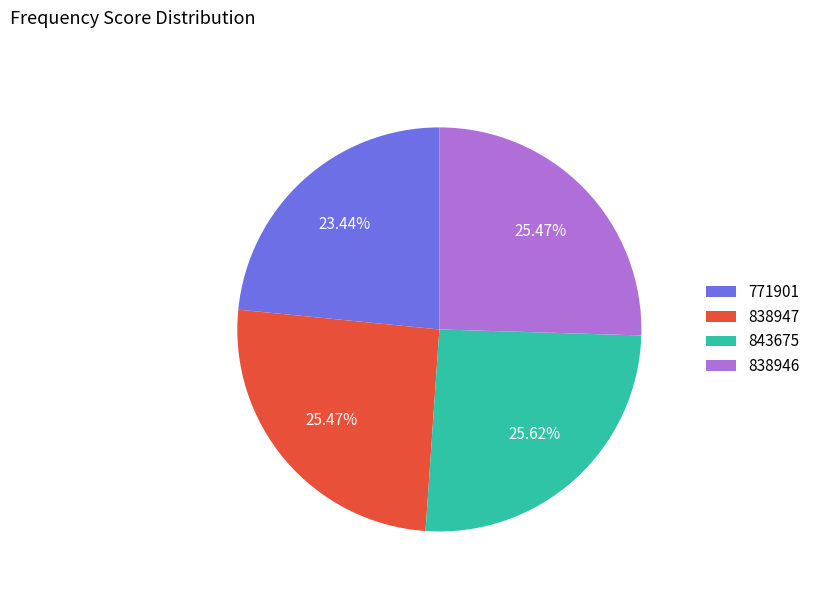

Does 771901 account for over 50% of the chart?

No